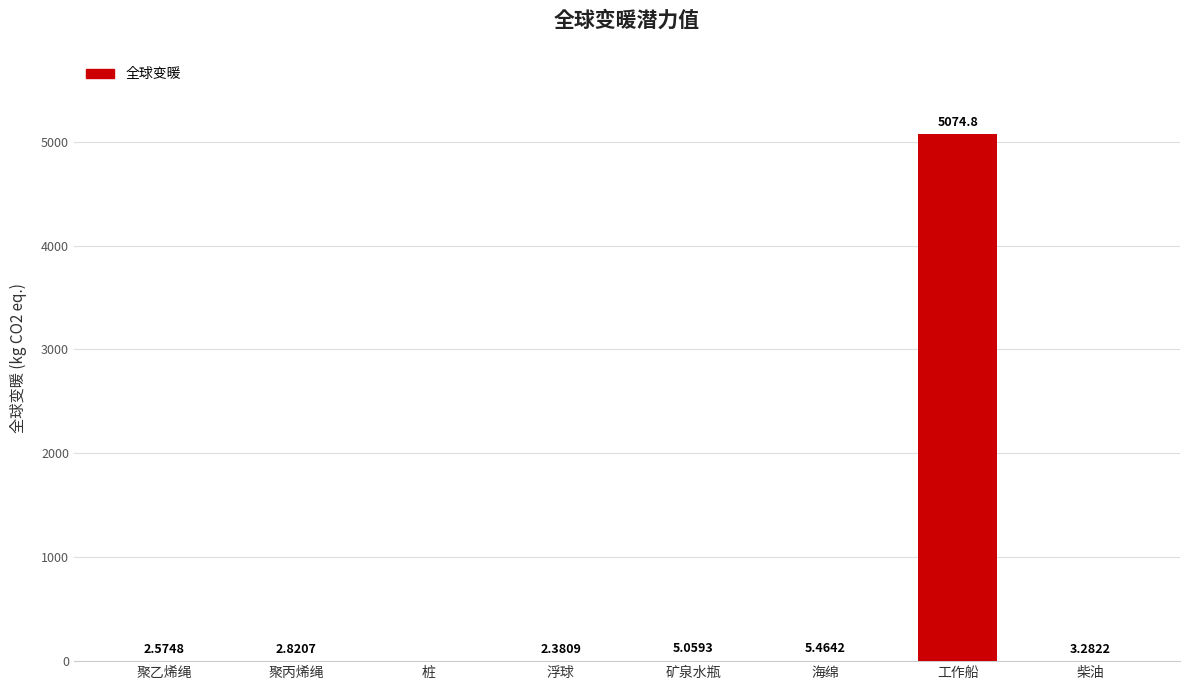

Which has a higher value, 桩 or 工作船?

工作船